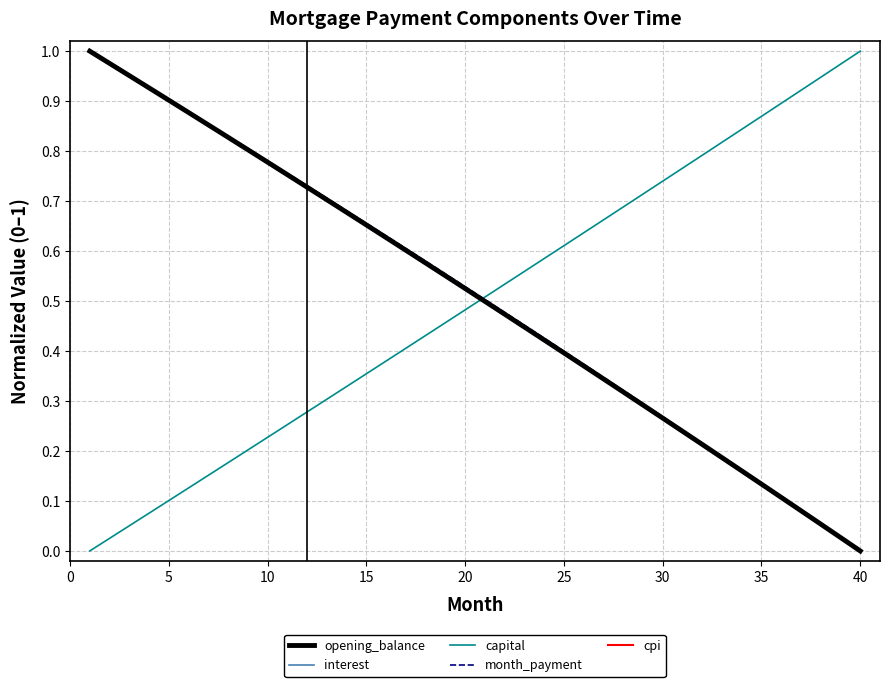

How many lines are shown in the chart?

5